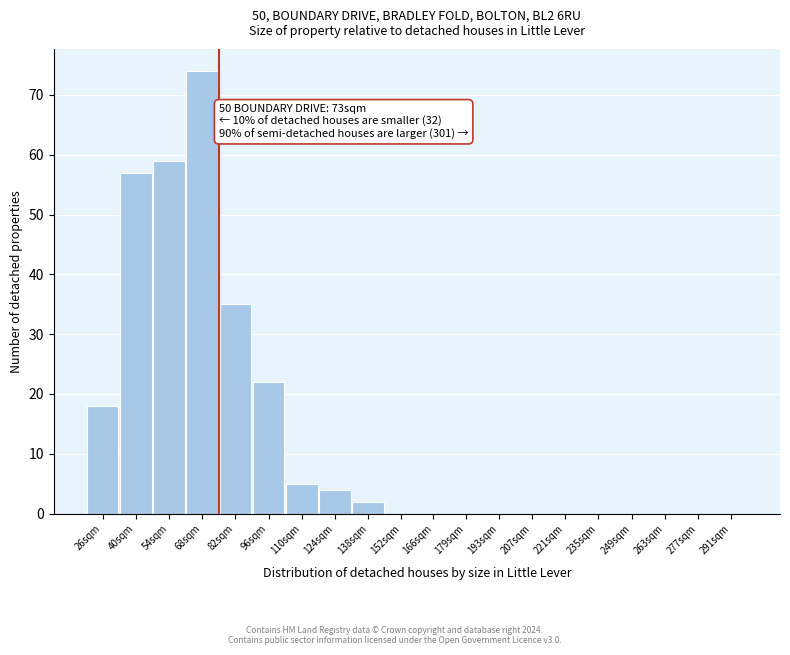

Reading left to right, list all the values displayed in this chart.

26sqm=18	40sqm=57	54sqm=59	68sqm=74	82sqm=35	96sqm=22	110sqm=5	124sqm=4	138sqm=2	152sqm=0	166sqm=0	179sqm=0	193sqm=0	207sqm=0	221sqm=0	235sqm=0	249sqm=0	263sqm=0	277sqm=0	291sqm=0